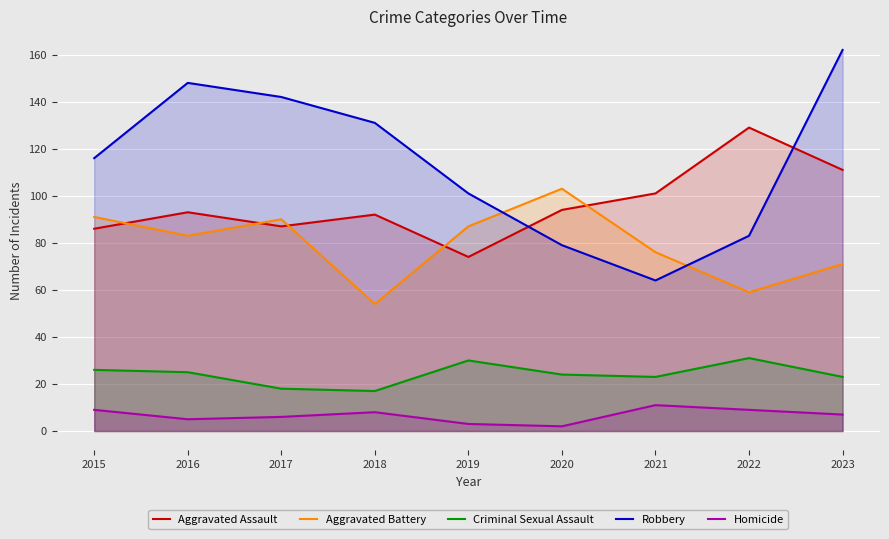

Reading left to right, list all the values displayed in this chart.

Aggravated Assault: 86	93	87	92	74	94	101	129	111
Aggravated Battery: 91	83	90	54	87	103	76	59	71
Criminal Sexual Assault: 26	25	18	17	30	24	23	31	23
Robbery: 116	148	142	131	101	79	64	83	162
Homicide: 9	5	6	8	3	2	11	9	7